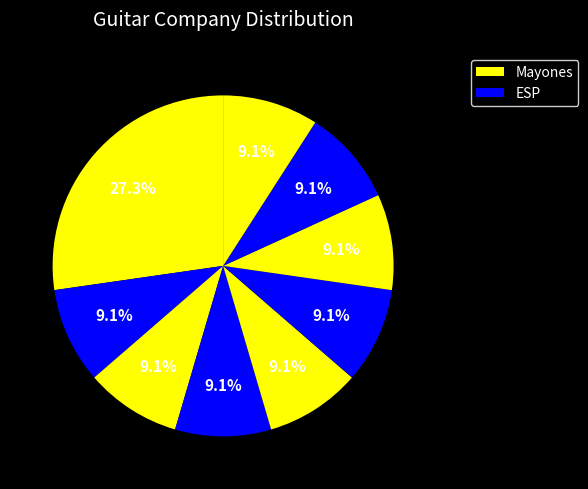

What is the largest slice in the pie chart?

Mayones